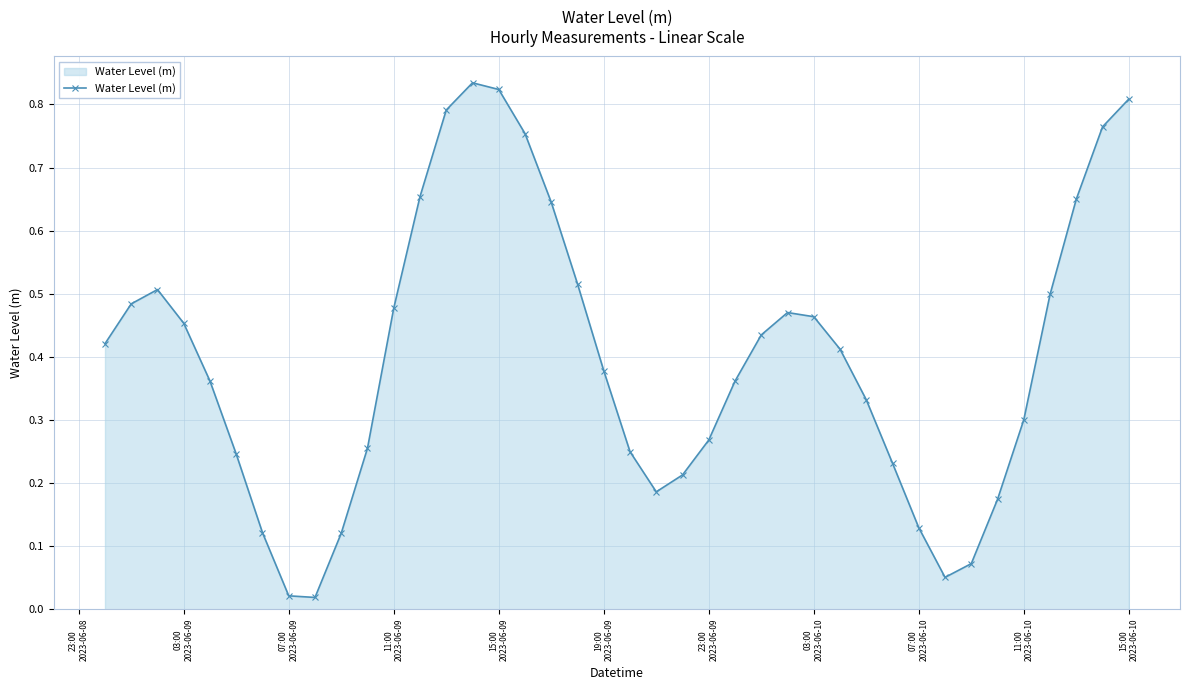

How many interior local valleys (lower than both neighbors) does the data have?

3